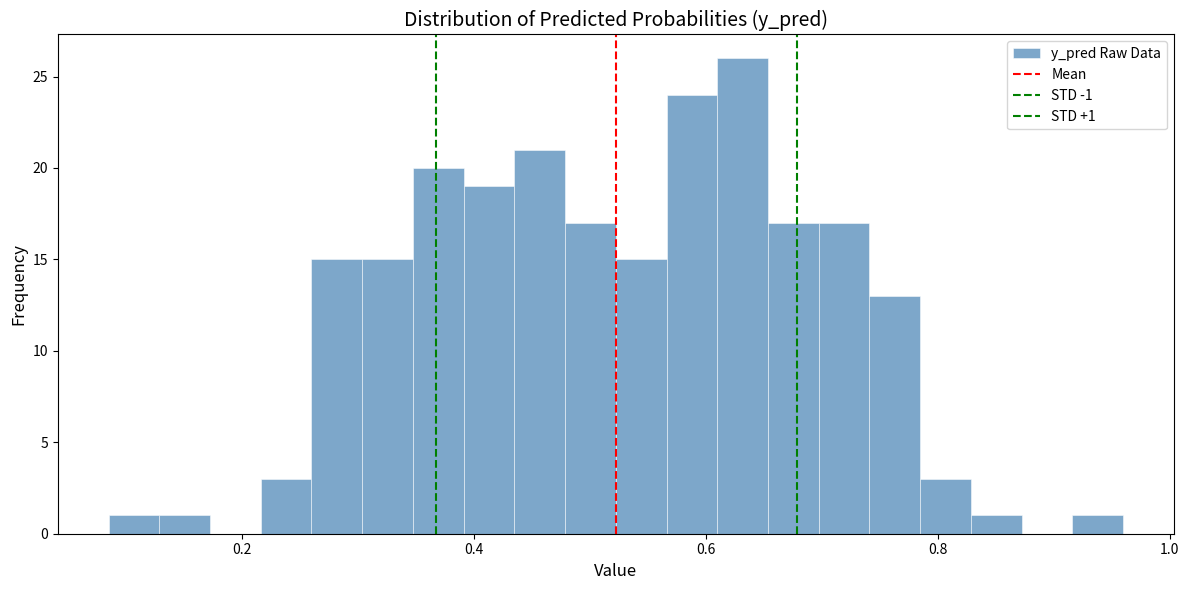

Around what value on the x-axis is the tallest bar? Give the approximate position of its centre, as read against the axis.

0.64